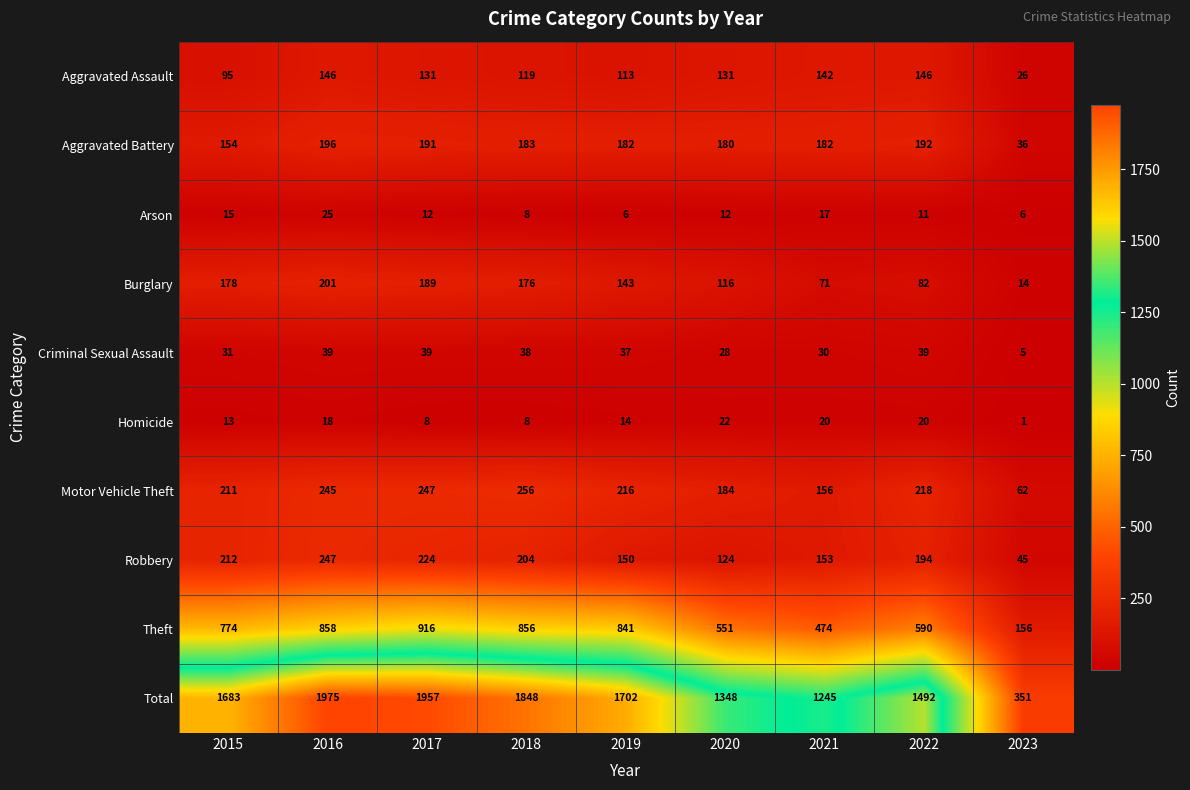

Which label corresponds to the smallest value in the chart?

2023